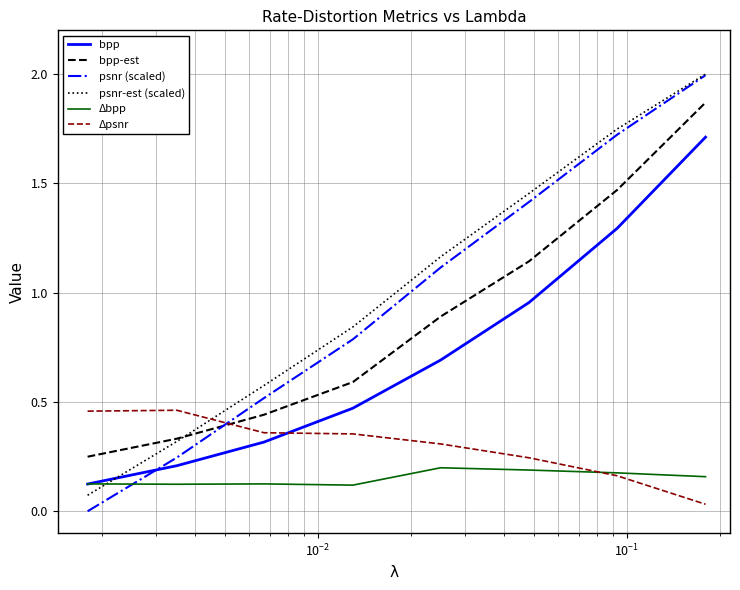

Which series has the widest spread of values?

psnr (scaled)